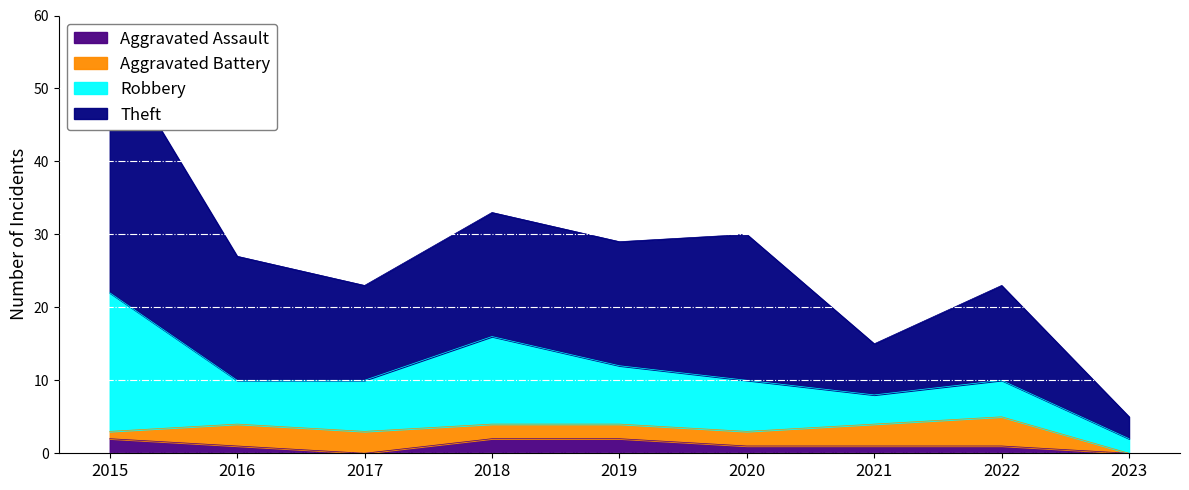

The Aggravated Assault series shows 2 at 2015. True or false?

True